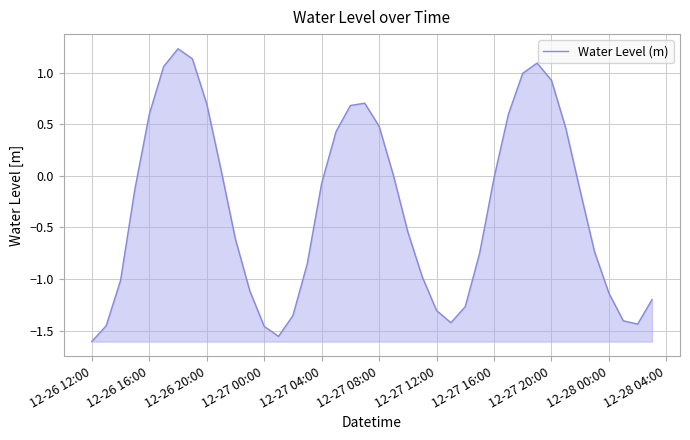

What is the difference between the maximum and minimum values?

2.8